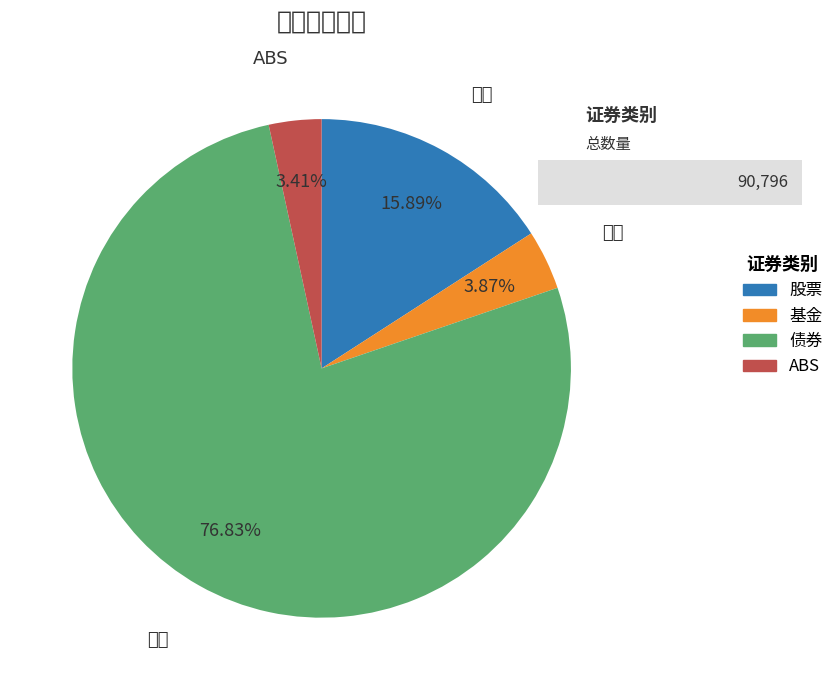

What is the total percentage of 债券 and ABS?

80.2%